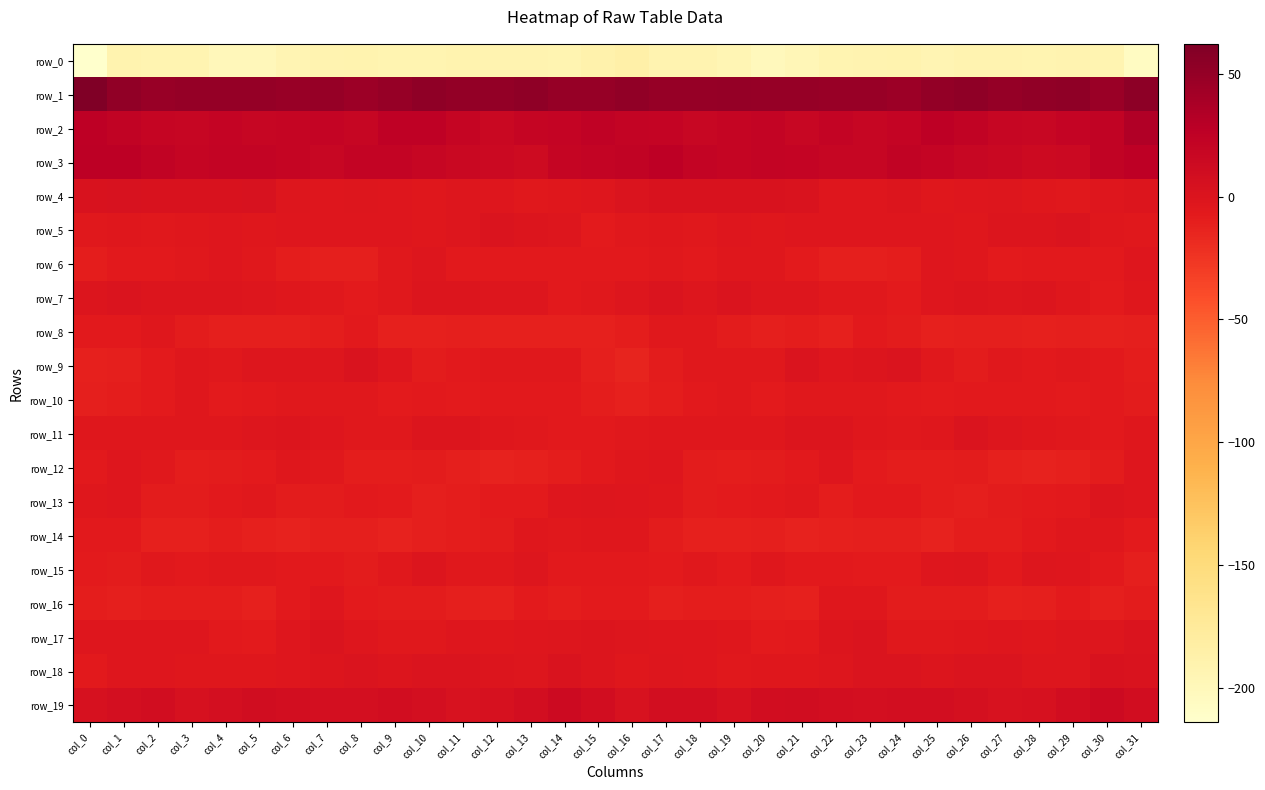

What is the average value of the row_16 series?

-8.9